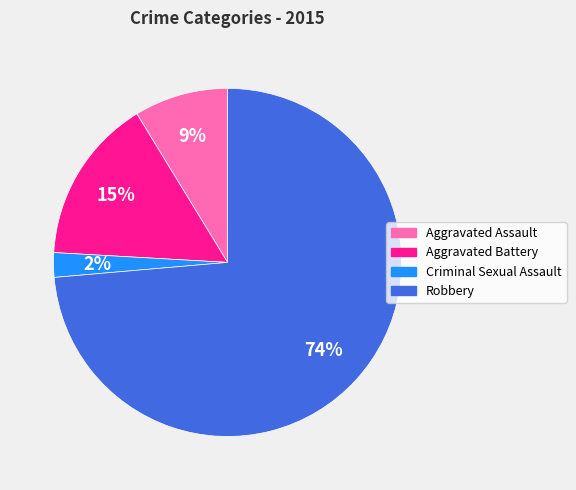

To the nearest percent, what is the average slice percentage?

25%